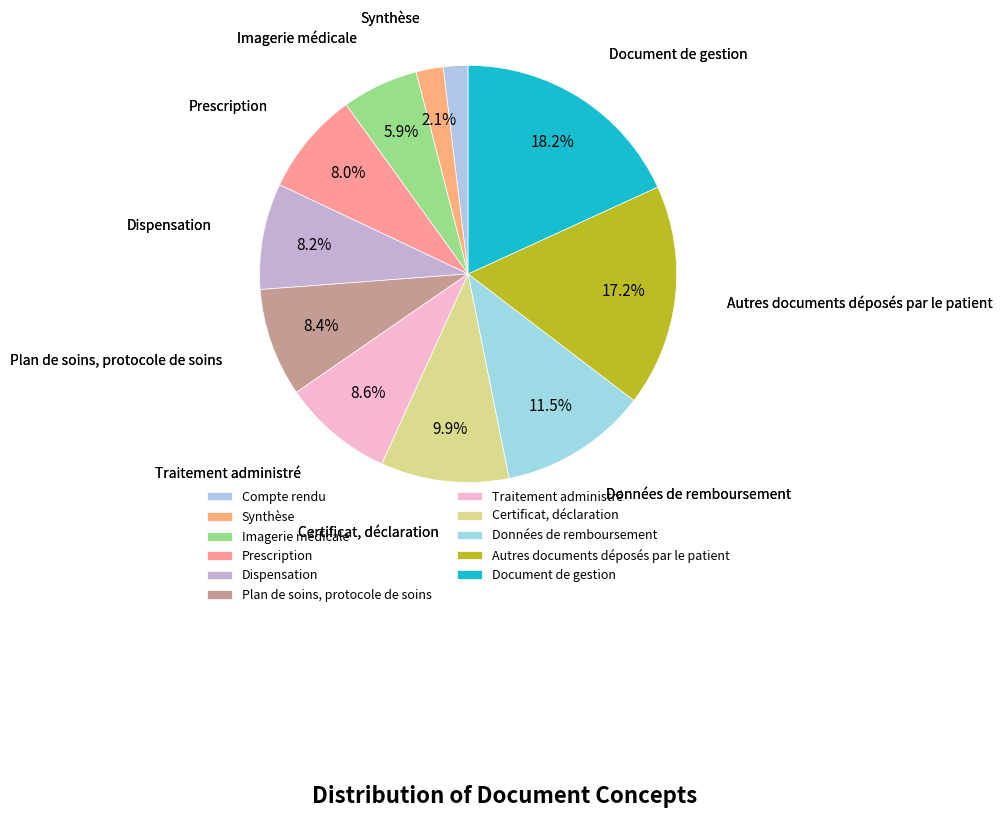

Is Synthèse the majority of the pie?

No